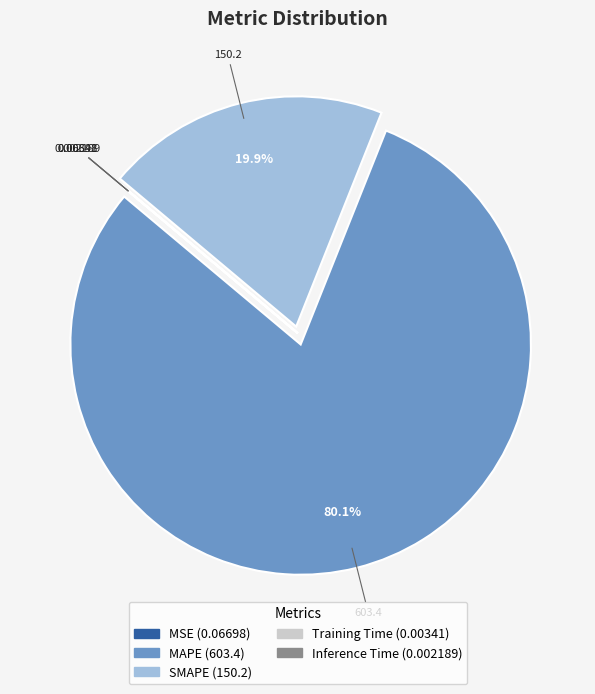

What is the largest slice in the pie chart?

MAPE